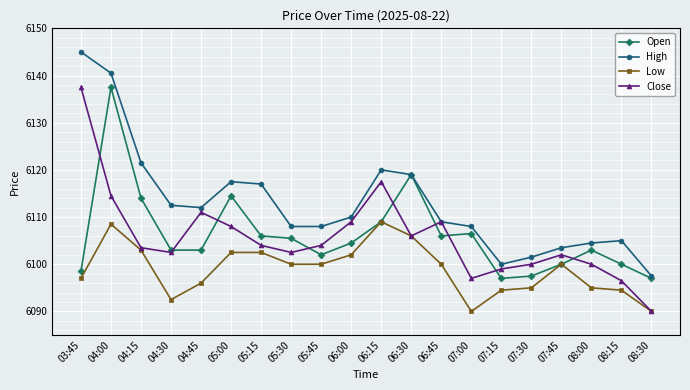

What is the difference between the highest and lowest values at 04:30?

20.0